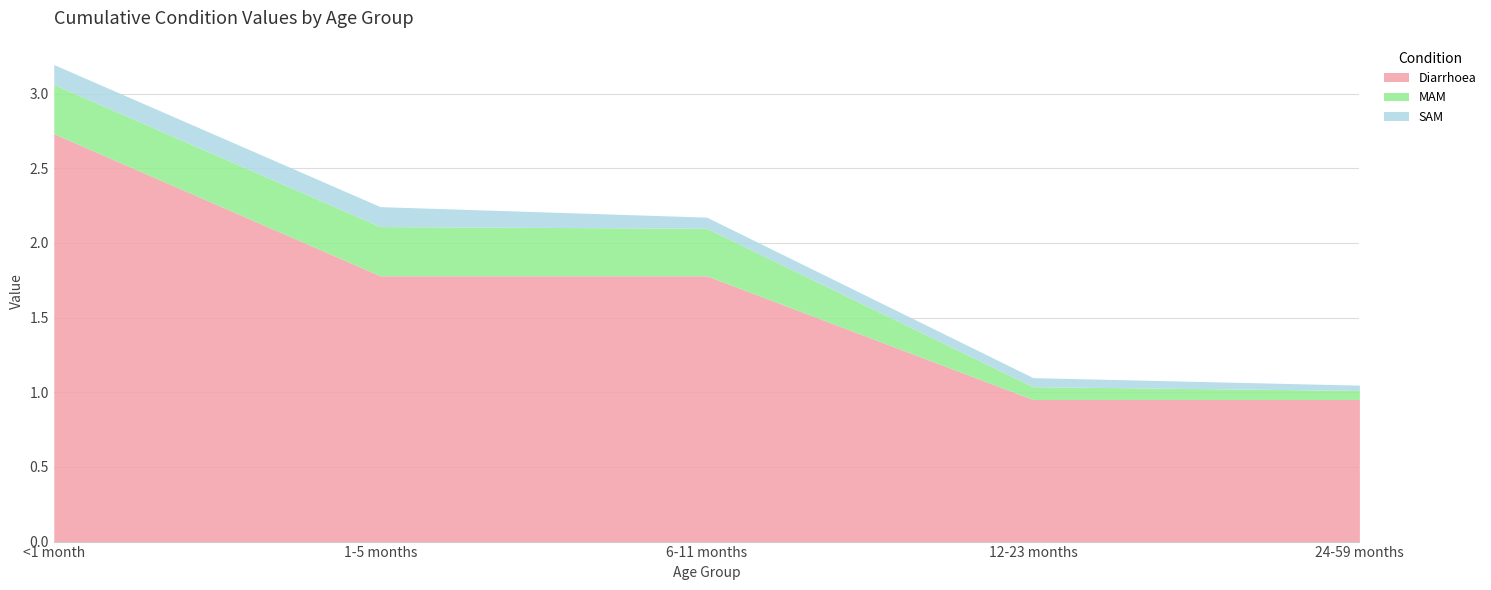

Which label corresponds to the largest value in the chart?

<1 month